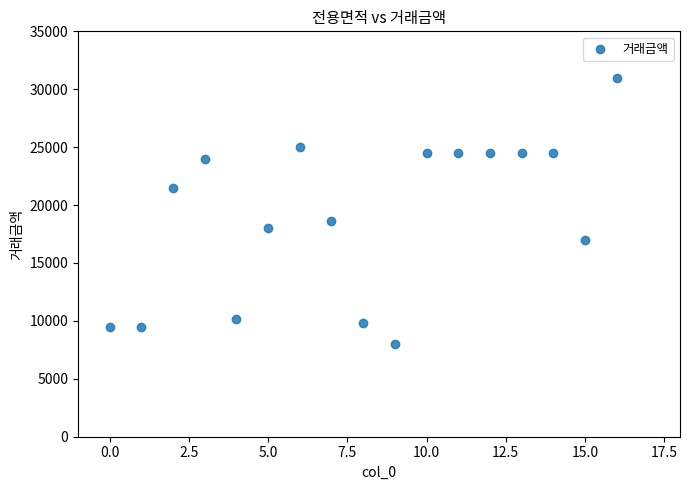

What is the range of Y values (max minus min)?

23000